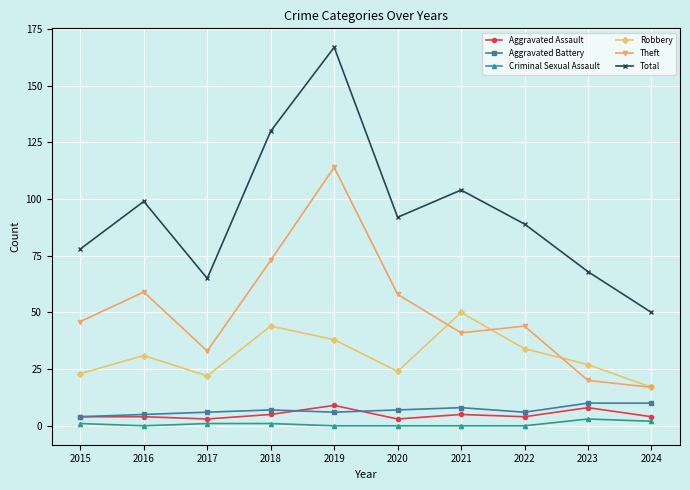

What is the greatest value displayed?

167